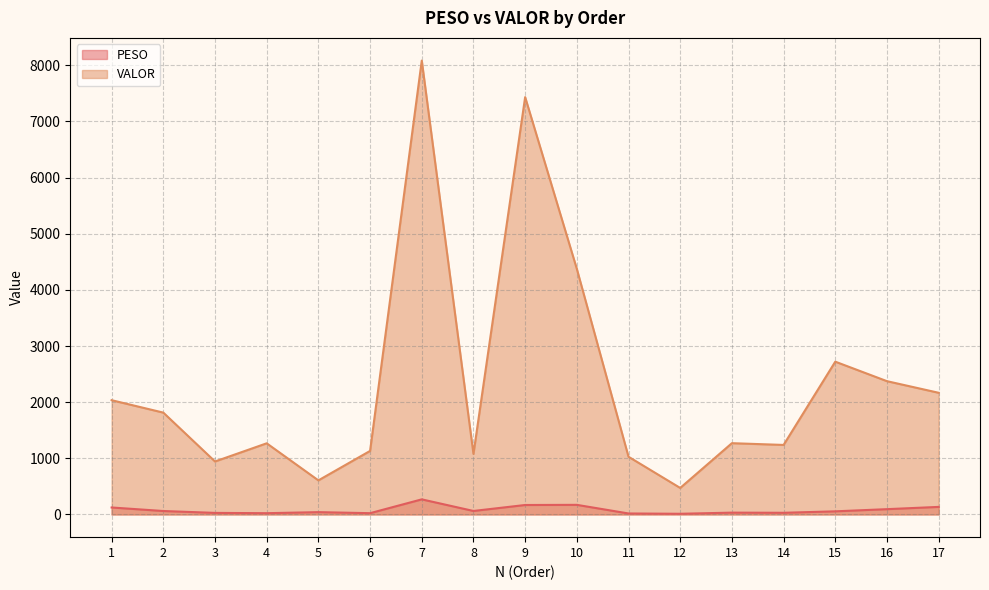

List the series in order of their overall mean, lowest first.

PESO, VALOR